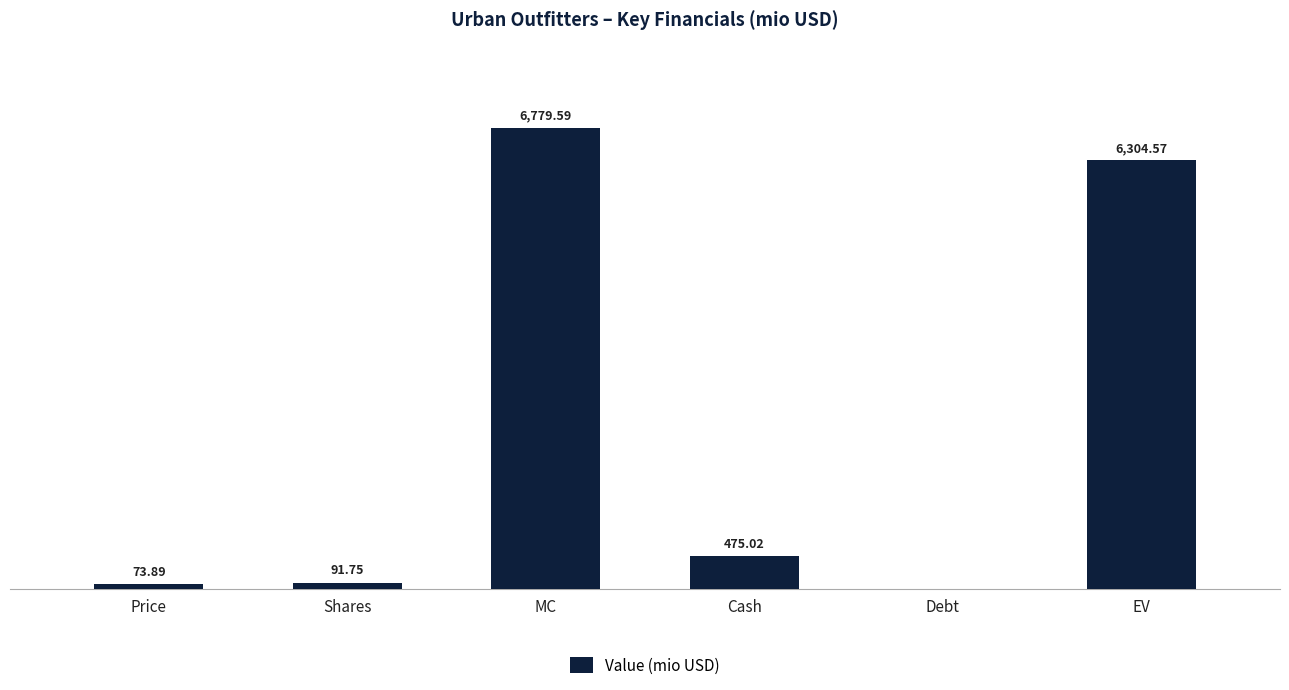

Between MC and Cash, which is larger?

MC